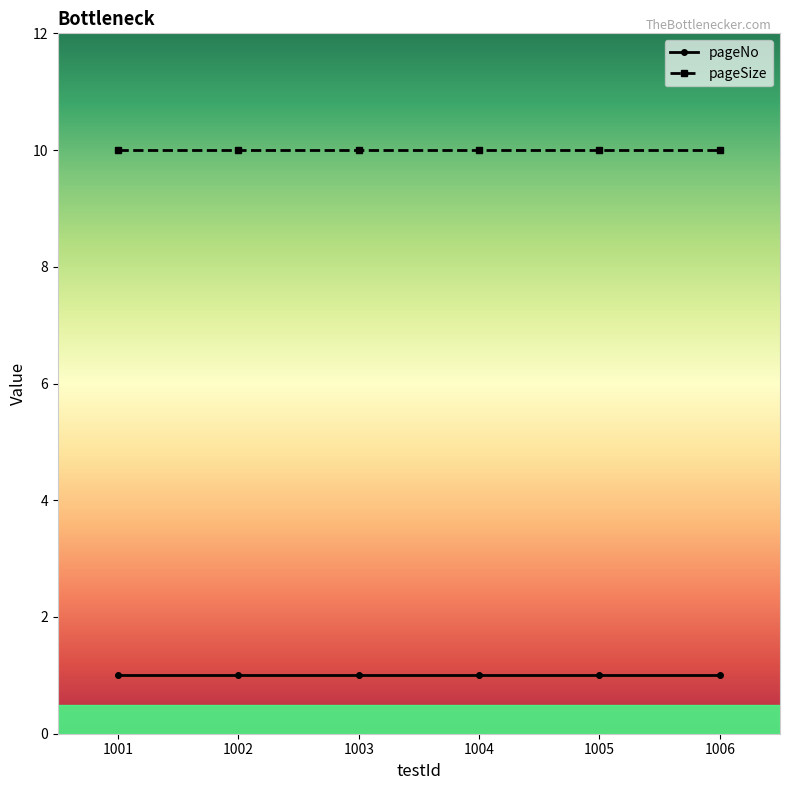

List the series in order of their overall mean, highest first.

pageSize, pageNo